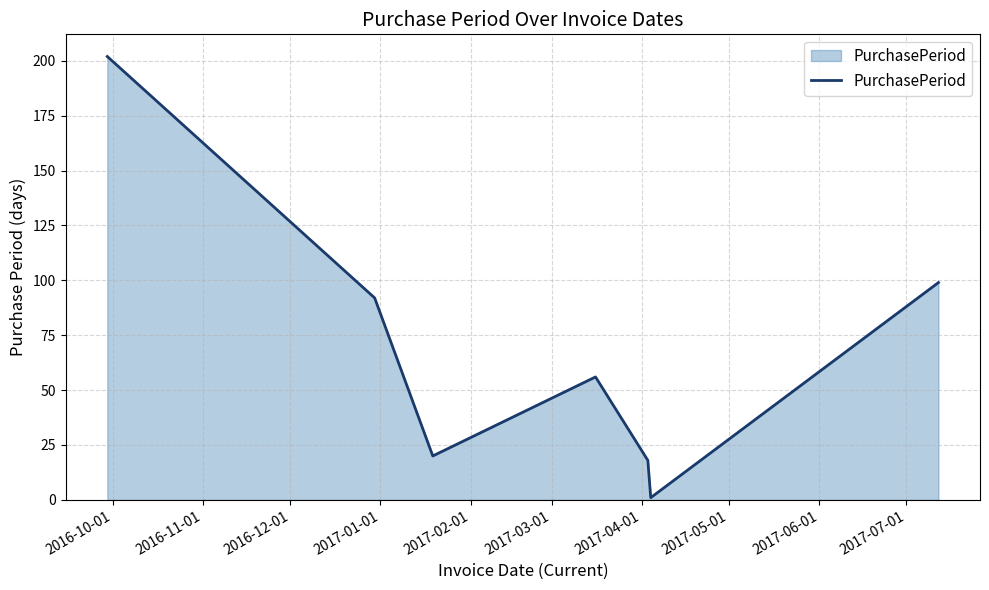

What is the greatest value displayed?

202